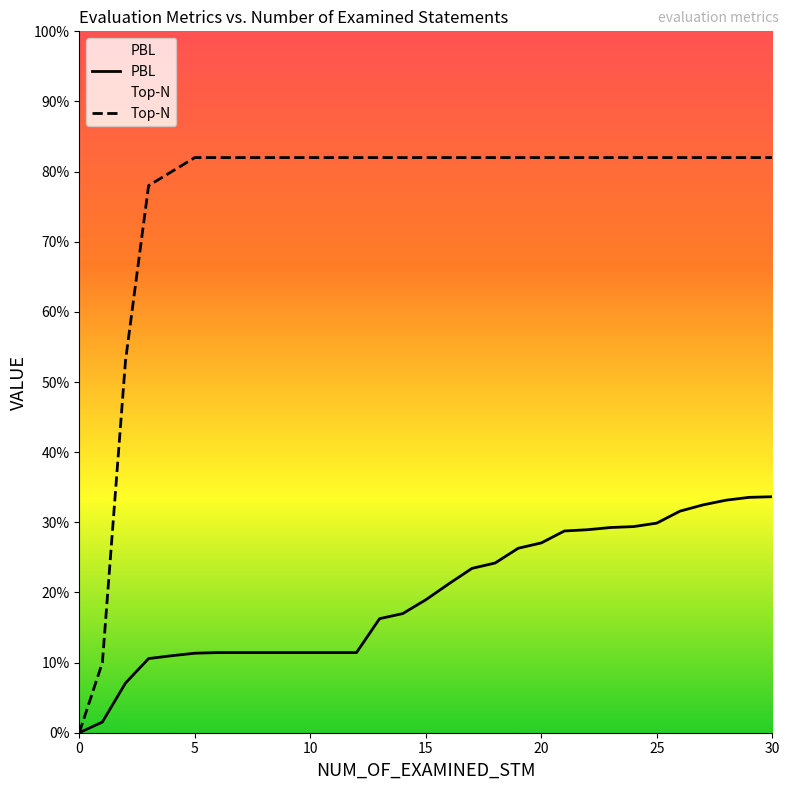

Rank the series by their maximum value, from lowest to highest.

PBL, Top-N